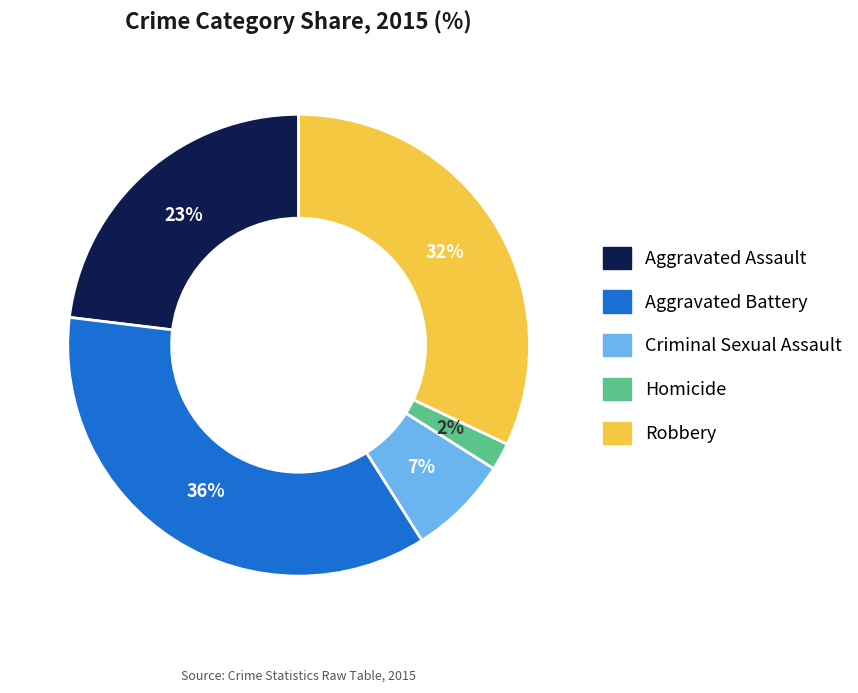

Is it true that Criminal Sexual Assault is 7% of the pie?

True